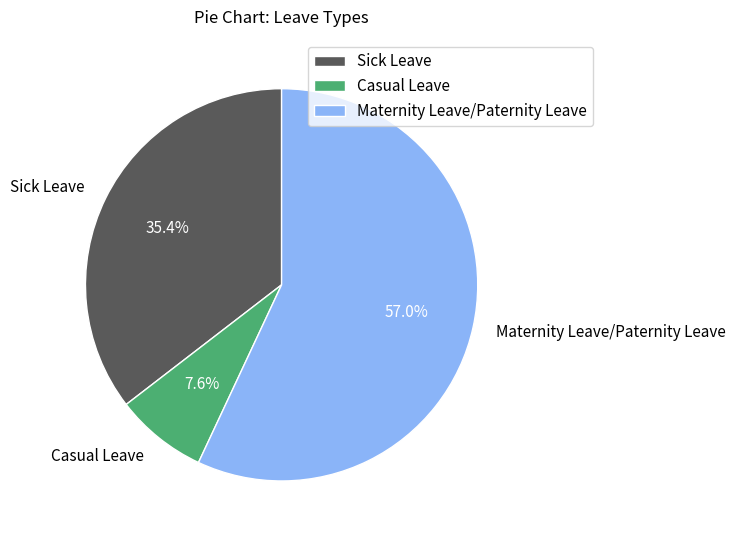

Which has a higher value, Sick Leave or Casual Leave?

Sick Leave